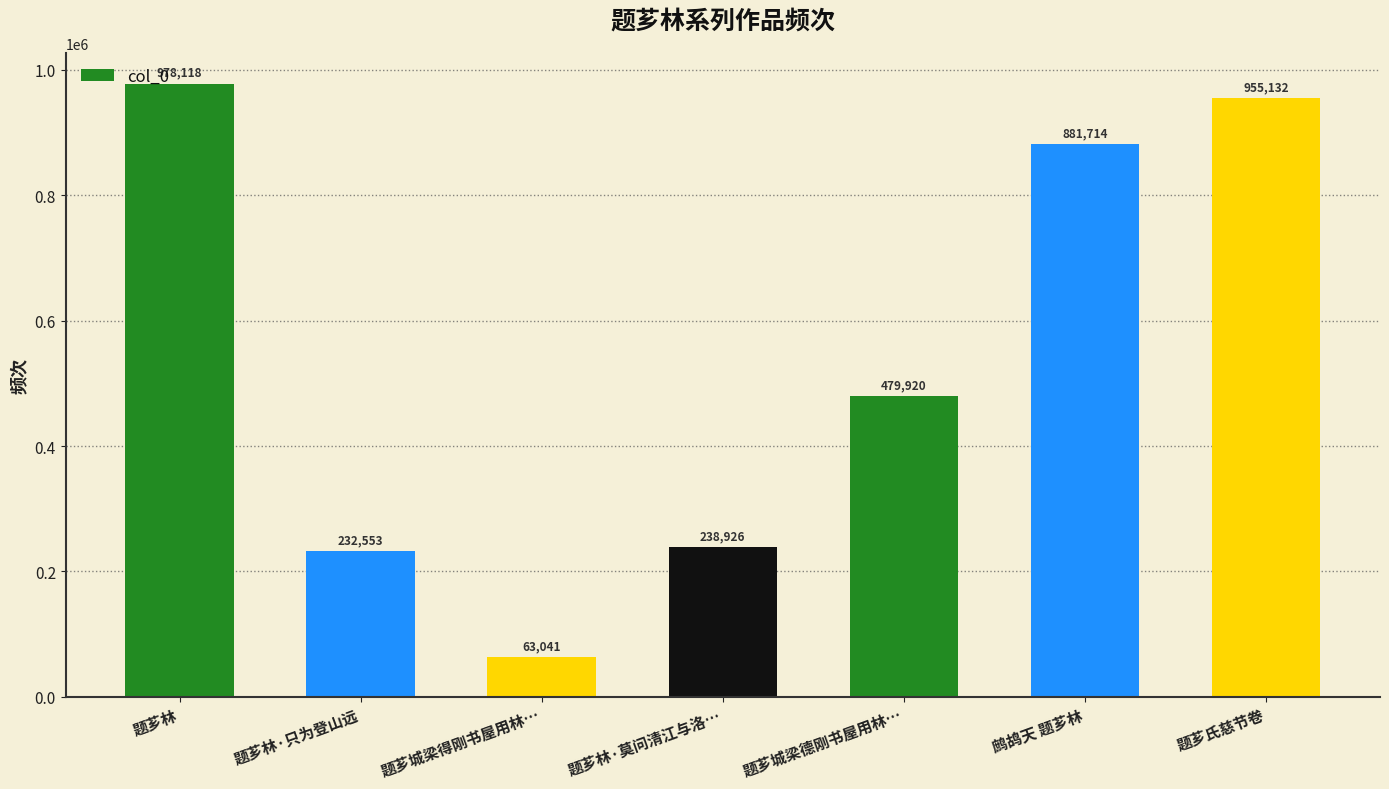

Does the chart contain any negative values?

No